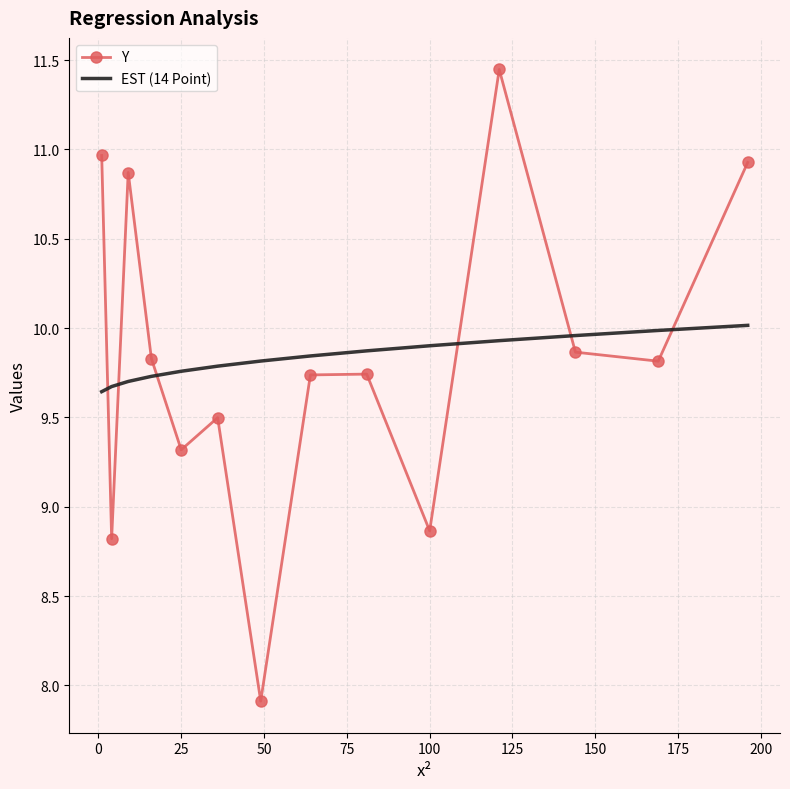

Rank the series by their maximum value, from highest to lowest.

Y, EST (14 Point)